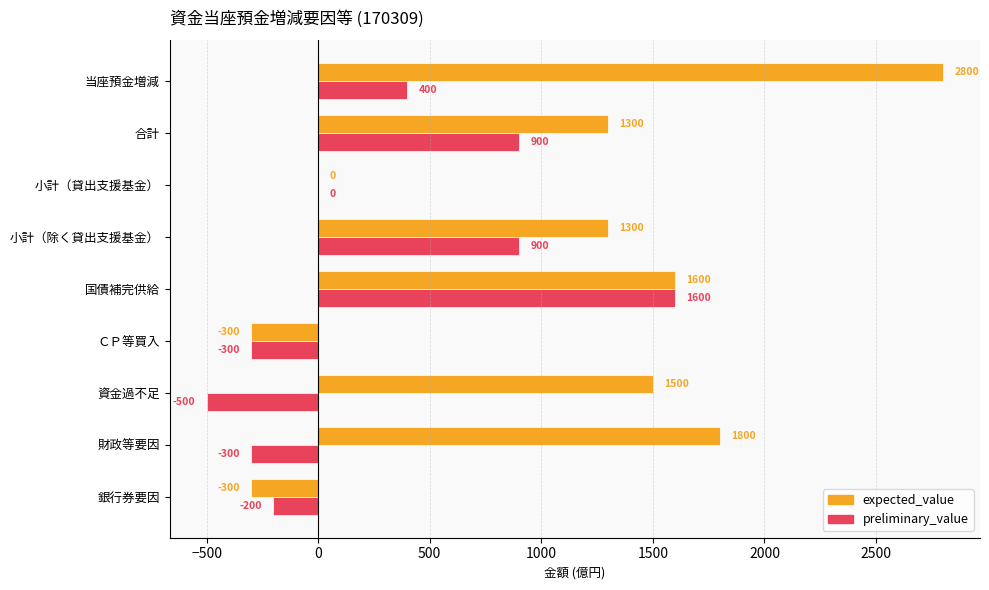

Which category has the highest value across all series?

当座預金増減